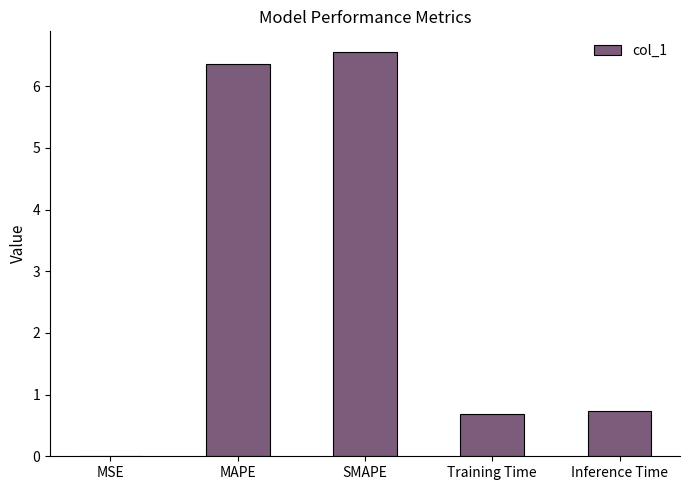

The value at SMAPE is 6.6. True or false?

True